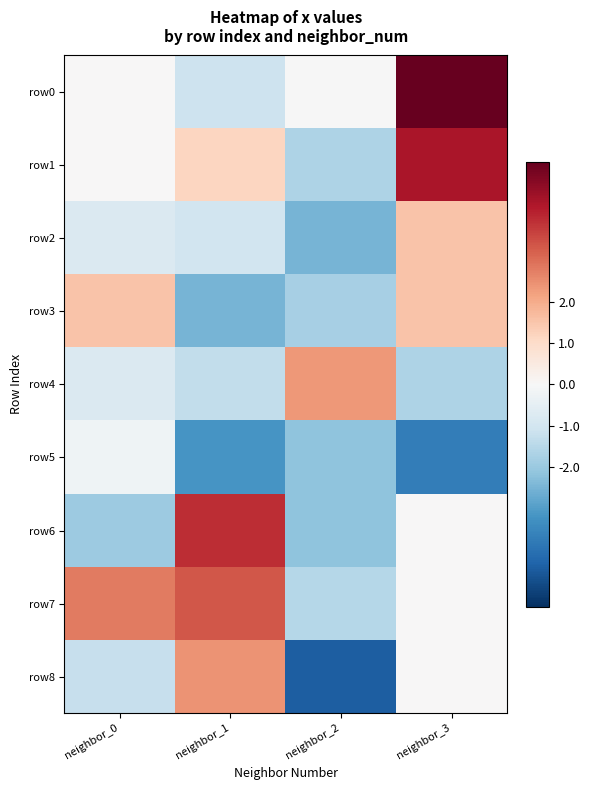

Reading right to left, what are all the values shown in this chart?

row0: neighbor_3=5.4	neighbor_2=-0.0	neighbor_1=-1.1	neighbor_0=0.0
row1: neighbor_3=4.4	neighbor_2=-1.7	neighbor_1=1.2	neighbor_0=0.0
row2: neighbor_3=1.5	neighbor_2=-2.5	neighbor_1=-1.0	neighbor_0=-0.8
row3: neighbor_3=1.5	neighbor_2=-1.8	neighbor_1=-2.5	neighbor_0=1.5
row4: neighbor_3=-1.7	neighbor_2=2.3	neighbor_1=-1.3	neighbor_0=-0.8
row5: neighbor_3=-3.7	neighbor_2=-2.2	neighbor_1=-3.2	neighbor_0=-0.2
row6: neighbor_3=0.0	neighbor_2=-2.2	neighbor_1=4.0	neighbor_0=-1.9
row7: neighbor_3=0.0	neighbor_2=-1.5	neighbor_1=3.4	neighbor_0=2.8
row8: neighbor_3=0.0	neighbor_2=-4.4	neighbor_1=2.4	neighbor_0=-1.2